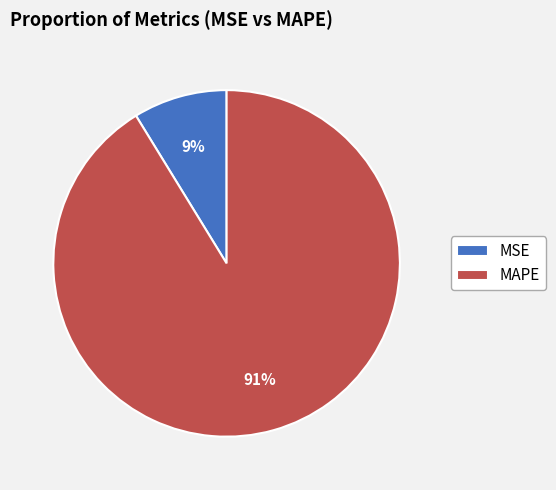

How many segments does this pie chart have?

2